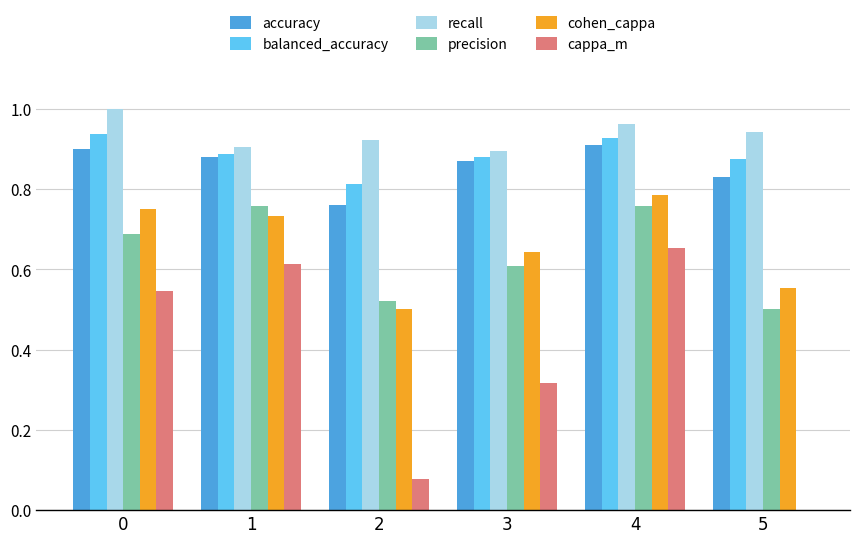

What is the sum of all cappa_m values?

2.2